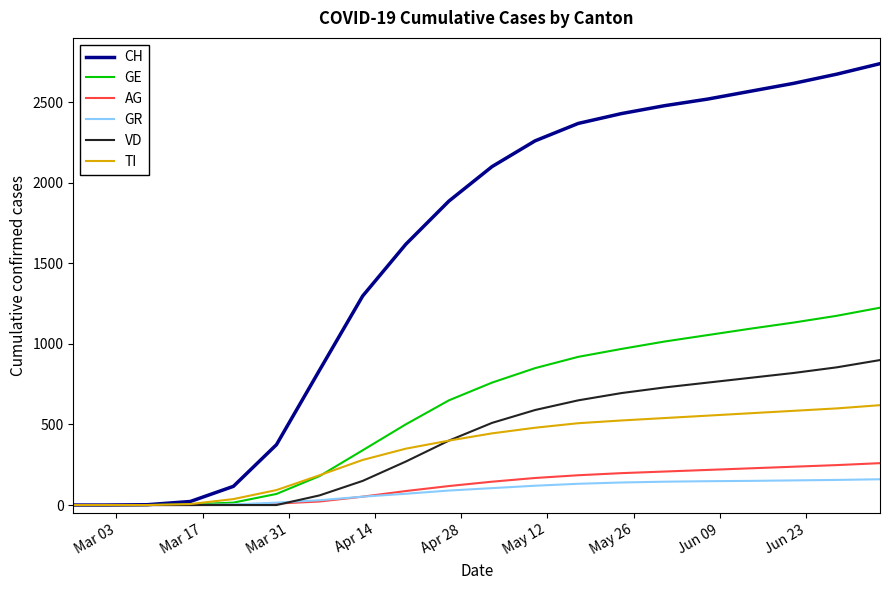

Which series has the widest spread of values?

CH